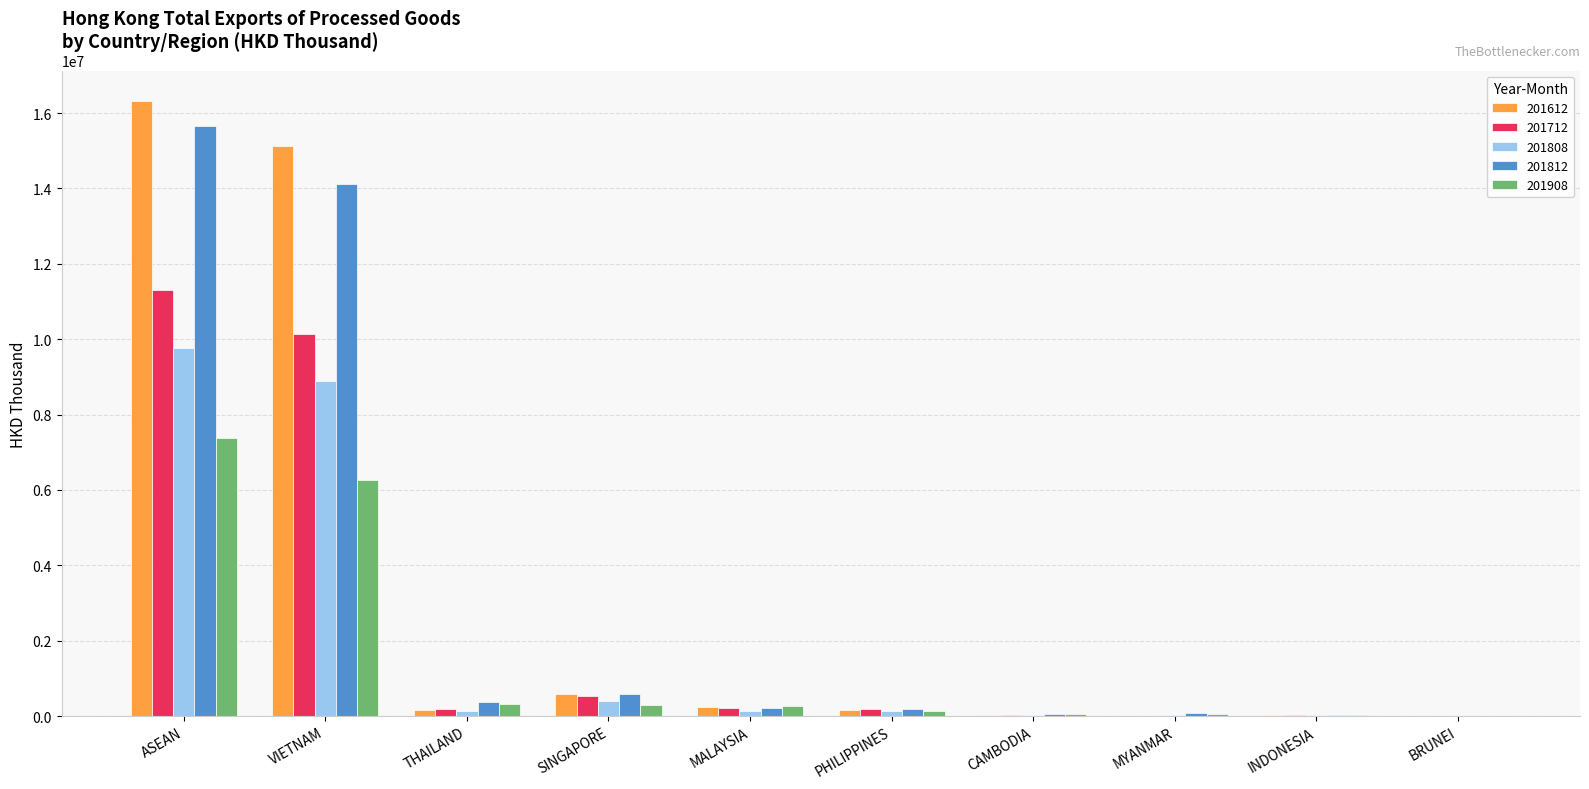

At which category is the sum across all series the highest?

ASEAN